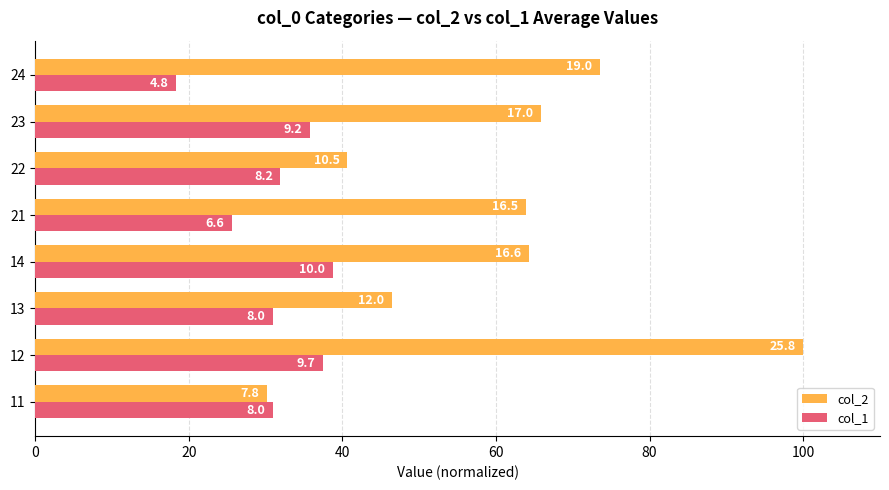

Which series has the widest spread of values?

col_2